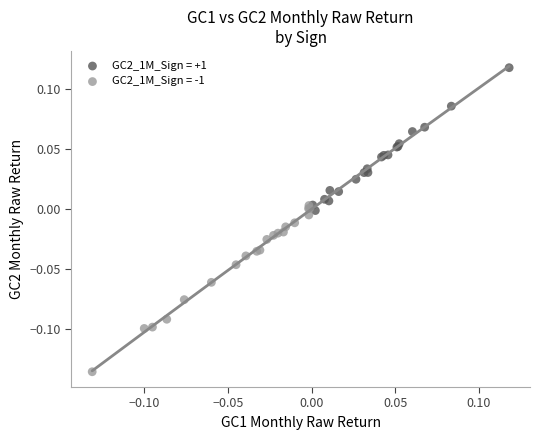

Which series contains the highest Y value?

GC2_1M_Sign = +1